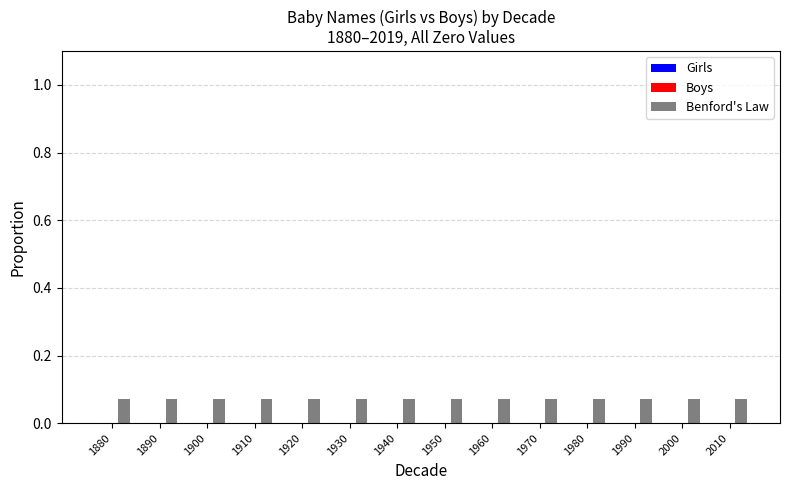

What are all the series names shown in the legend?

Girls, Boys, Benford's Law